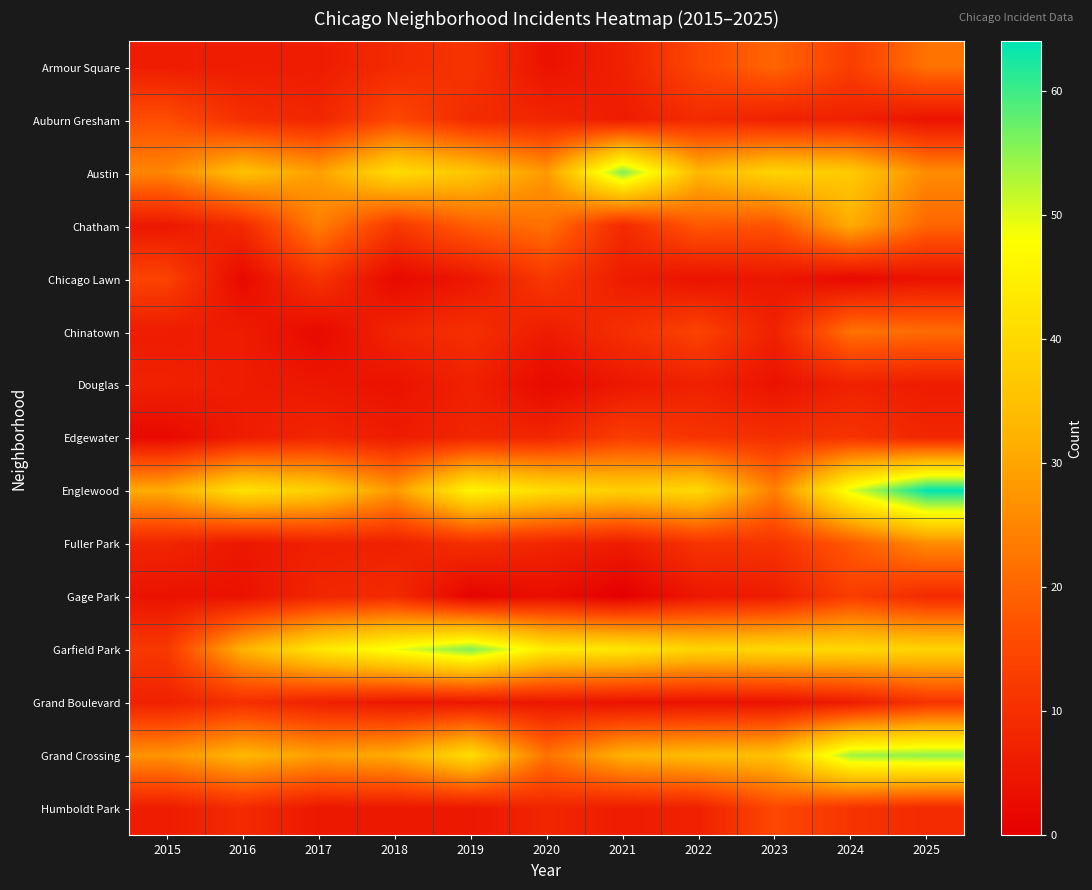

Reading left to right, list all the values displayed in this chart.

Armour Square: 2015=6	2016=6	2017=6	2018=9	2019=11	2020=4	2021=7	2022=15	2023=20	2024=13	2025=22
Auburn Gresham: 2015=16	2016=10	2017=8	2018=15	2019=9	2020=8	2021=6	2022=9	2023=7	2024=7	2025=4
Austin: 2015=25	2016=35	2017=29	2018=41	2019=36	2020=28	2021=56	2022=33	2023=39	2024=37	2025=26
Chatham: 2015=5	2016=9	2017=24	2018=12	2019=19	2020=22	2021=9	2022=18	2023=17	2024=31	2025=20
Chicago Lawn: 2015=14	2016=2	2017=11	2018=2	2019=5	2020=12	2021=6	2022=4	2023=5	2024=2	2025=4
Chinatown: 2015=6	2016=6	2017=2	2018=8	2019=10	2020=6	2021=10	2022=14	2023=7	2024=22	2025=21
Douglas: 2015=7	2016=6	2017=5	2018=4	2019=7	2020=2	2021=5	2022=7	2023=4	2024=7	2025=6
Edgewater: 2015=2	2016=6	2017=8	2018=6	2019=8	2020=8	2021=13	2022=11	2023=10	2024=11	2025=8
Englewood: 2015=31	2016=42	2017=38	2018=28	2019=46	2020=41	2021=38	2022=40	2023=24	2024=50	2025=64
Fuller Park: 2015=8	2016=5	2017=7	2018=7	2019=10	2020=8	2021=6	2022=11	2023=11	2024=18	2025=26
Gage Park: 2015=4	2016=4	2017=8	2018=9	2019=1	2020=3	2021=0	2022=5	2023=6	2024=13	2025=9
Garfield Park: 2015=12	2016=32	2017=43	2018=49	2019=56	2020=44	2021=43	2022=39	2023=40	2024=40	2025=39
Grand Boulevard: 2015=7	2016=10	2017=7	2018=5	2019=5	2020=5	2021=4	2022=4	2023=4	2024=6	2025=11
Grand Crossing: 2015=27	2016=33	2017=29	2018=31	2019=41	2020=22	2021=32	2022=34	2023=35	2024=54	2025=55
Humboldt Park: 2015=6	2016=9	2017=5	2018=5	2019=5	2020=8	2021=6	2022=7	2023=15	2024=11	2025=9